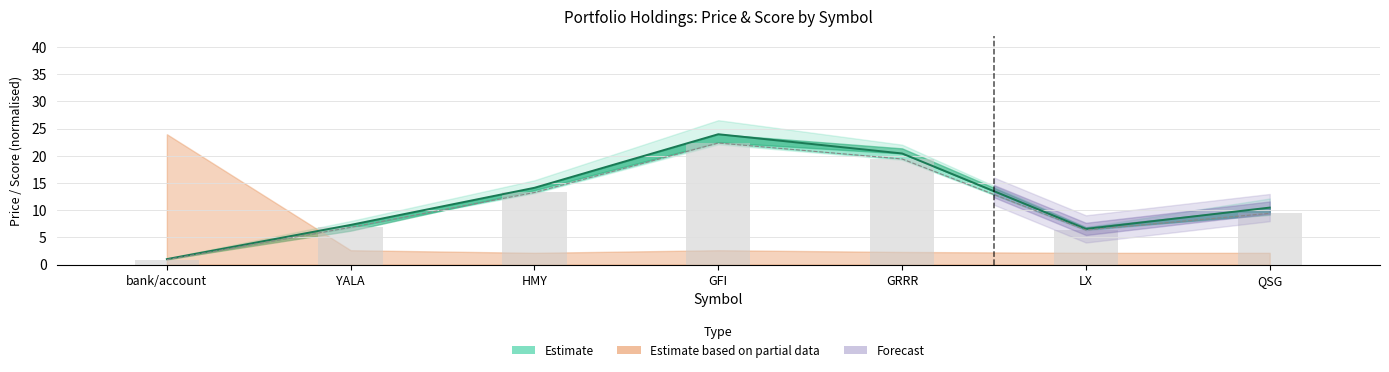

How many groups of bars are there?

7